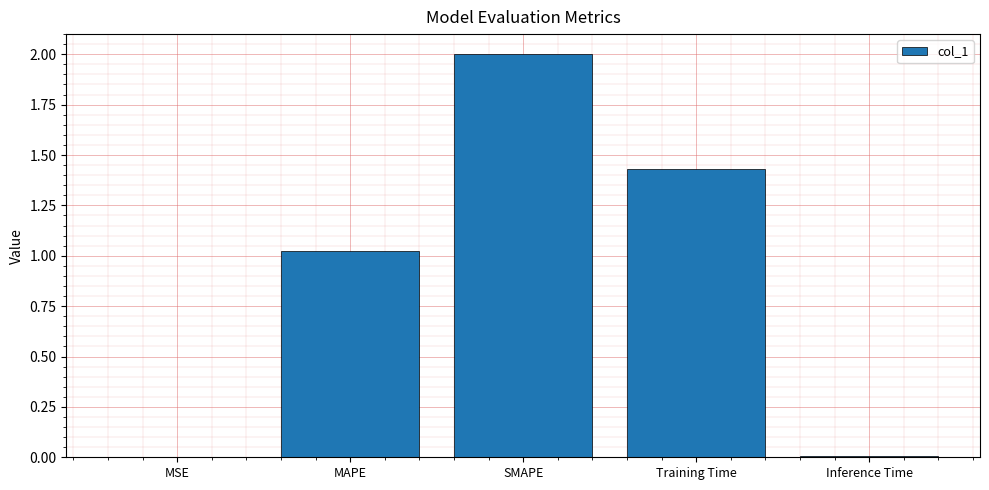

True or false: the data shows 1.2 at SMAPE.

False